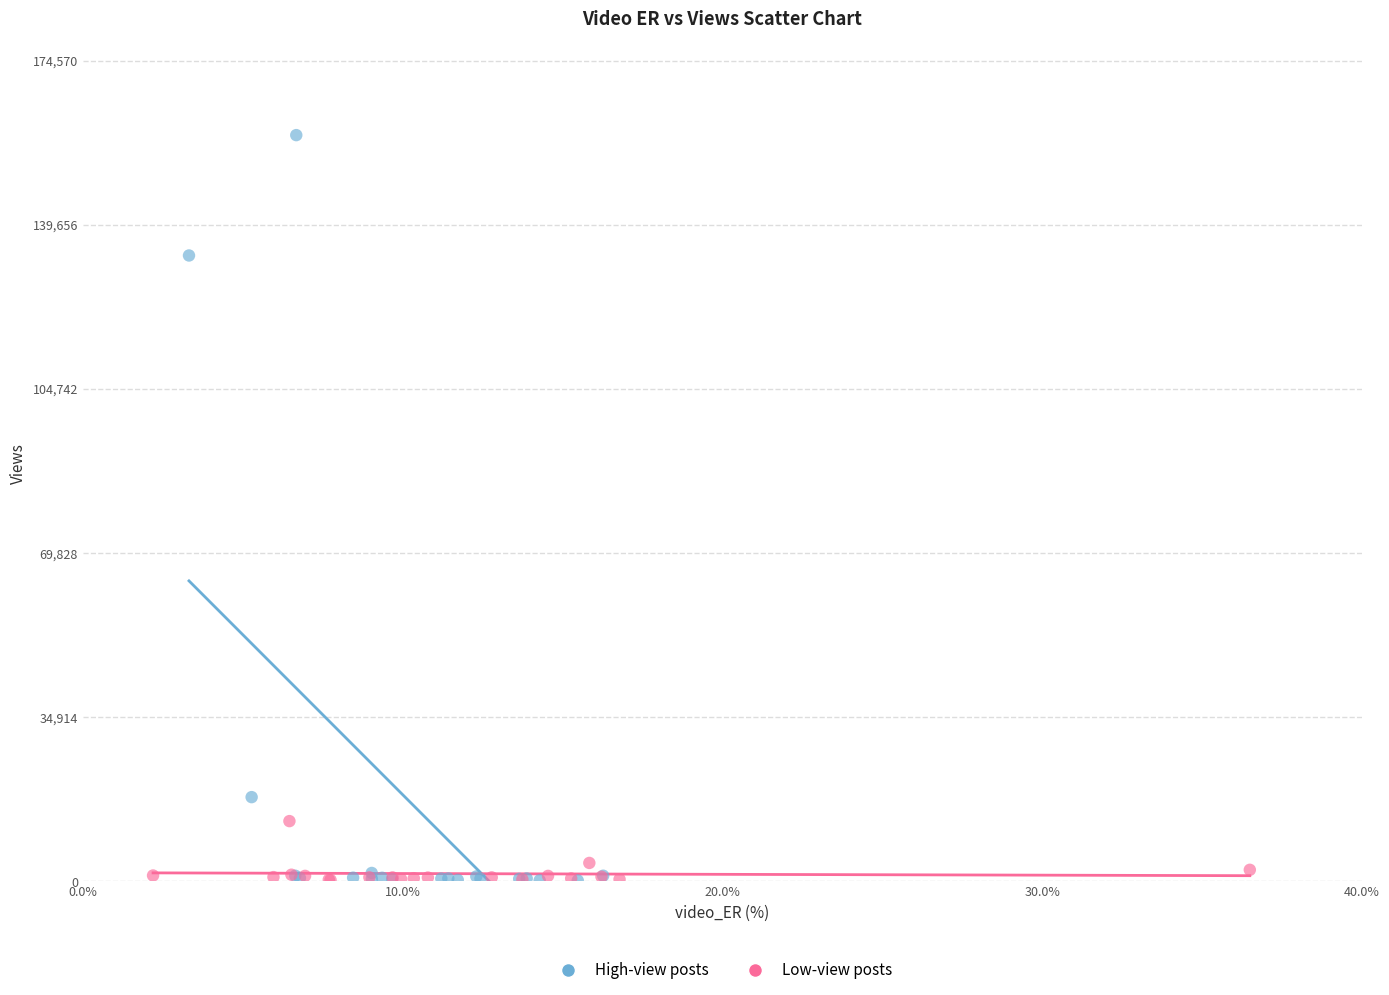

Which series has the widest spread of Y values?

High-view posts